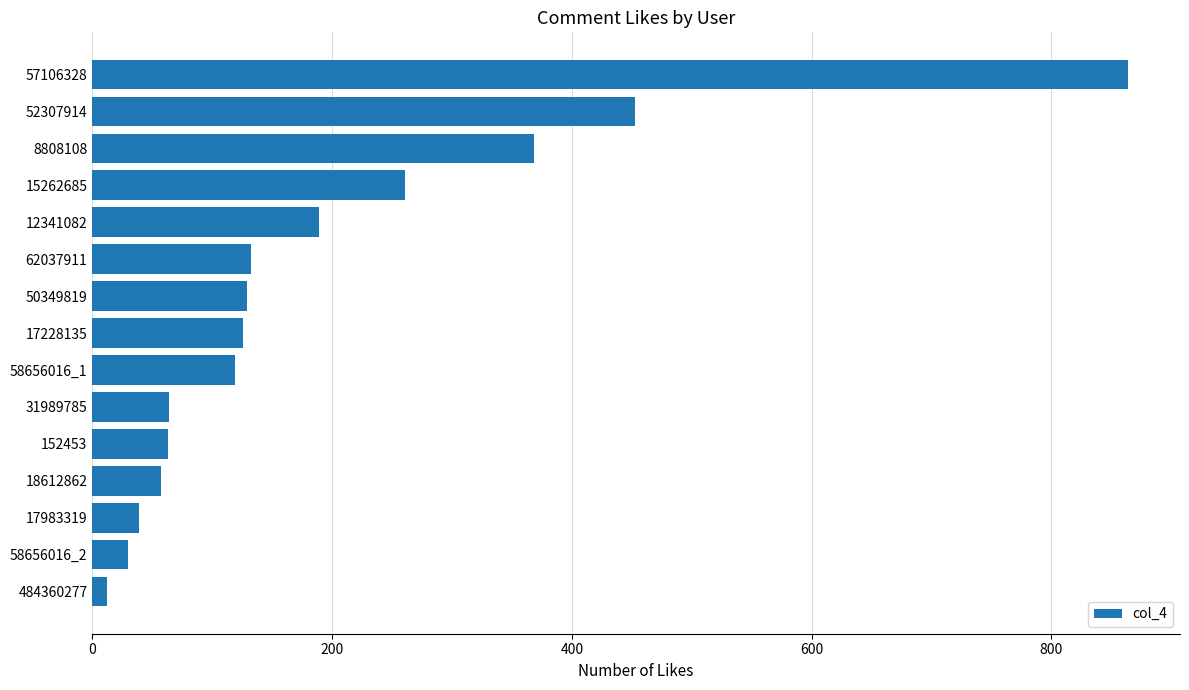

At which category does the chart reach its peak across all series?

57106328